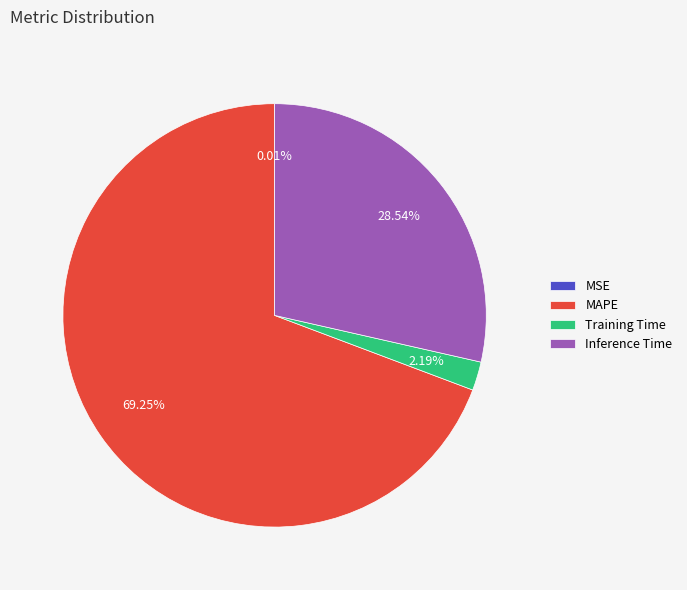

To the nearest percent, what is the difference between the largest and smallest slice percentages?

69%